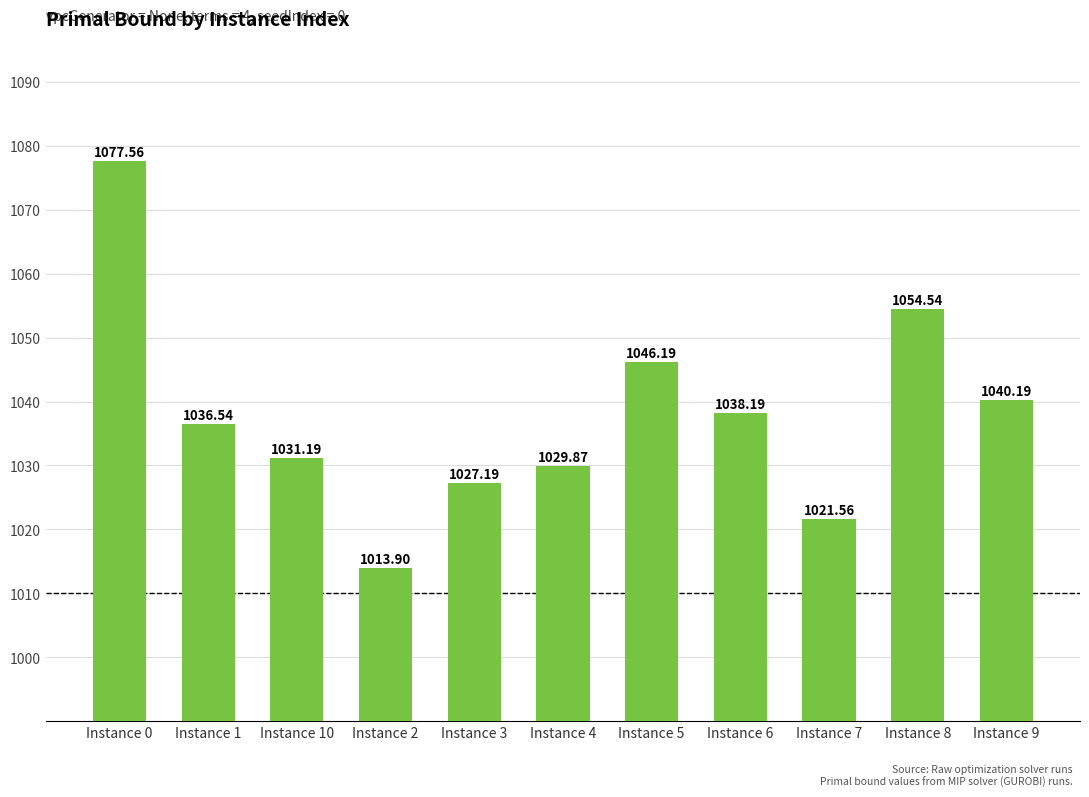

Between Instance 8 and Instance 9, which is larger?

Instance 8